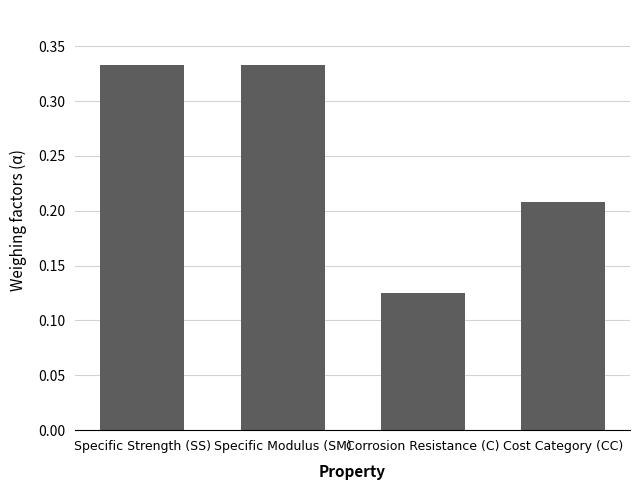

What is the sum of the values at Corrosion Resistance (C) and Specific Strength (SS)?

0.5